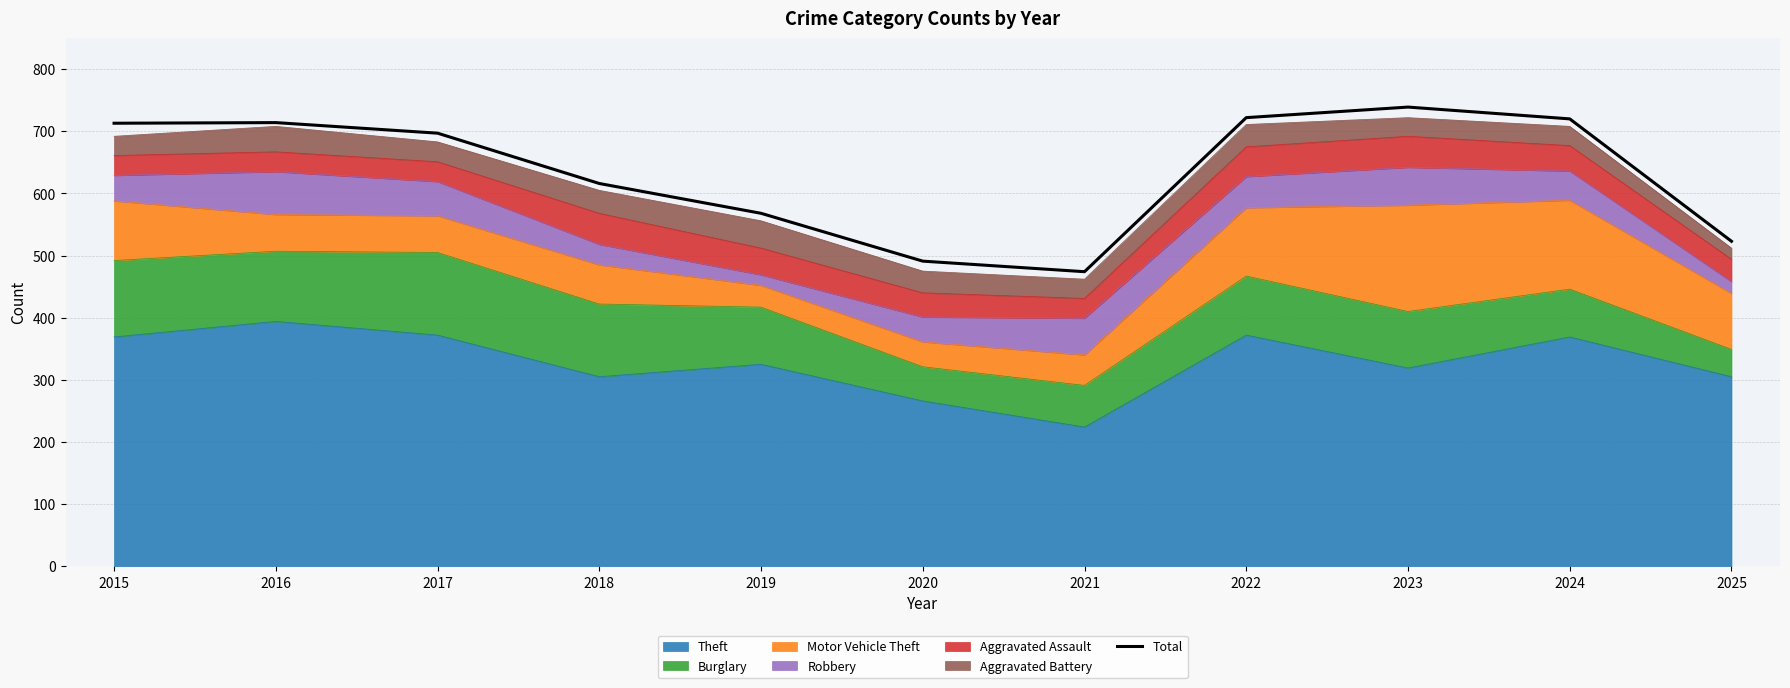

What is the smallest value displayed?

474